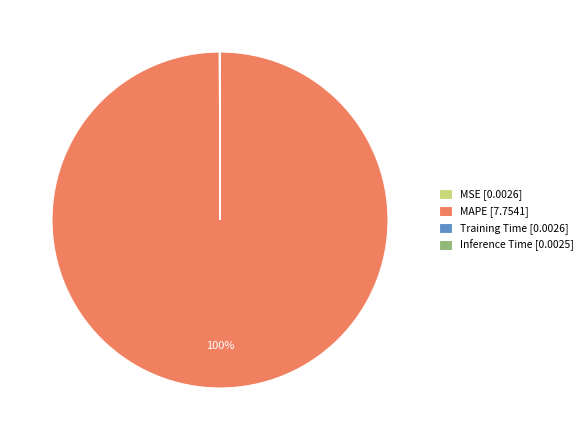

To the nearest percent, what is the average slice percentage?

25%